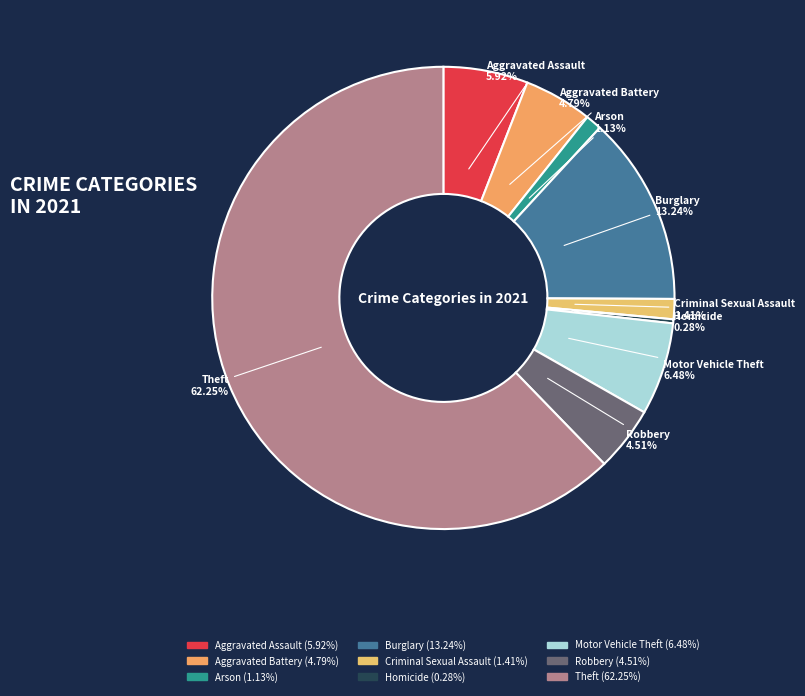

Which has a higher value, Motor Vehicle Theft or Theft?

Theft